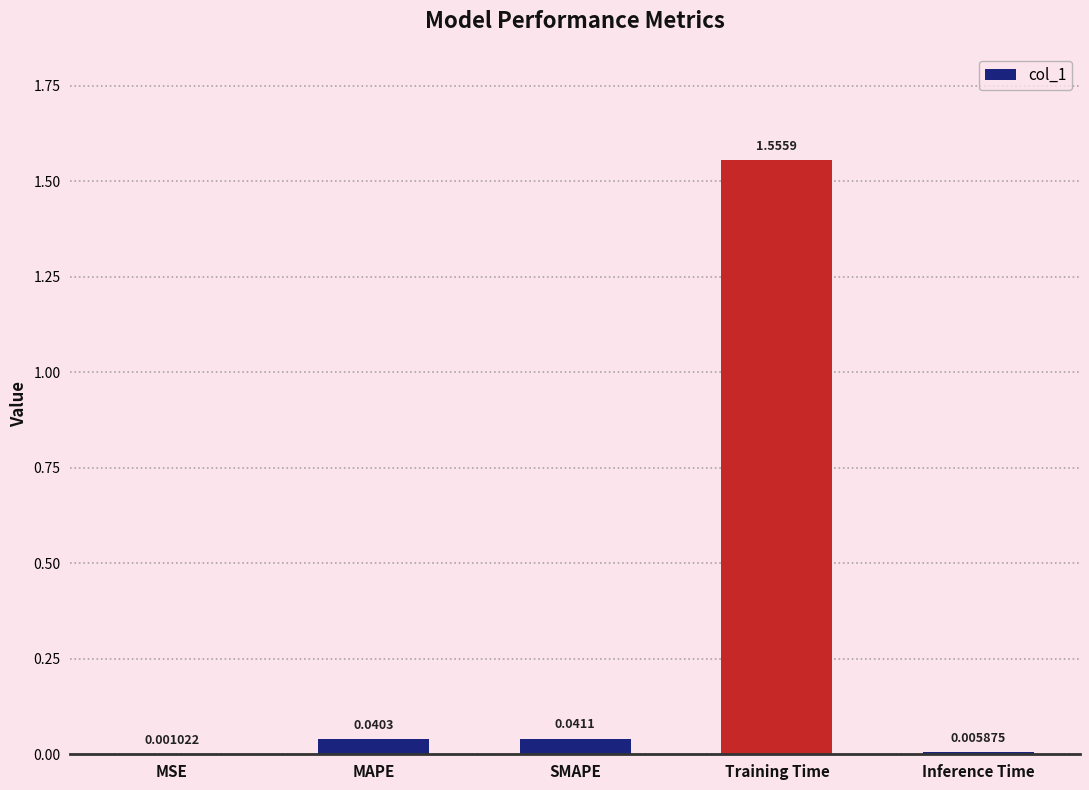

Which label corresponds to the largest value in the chart?

Training Time